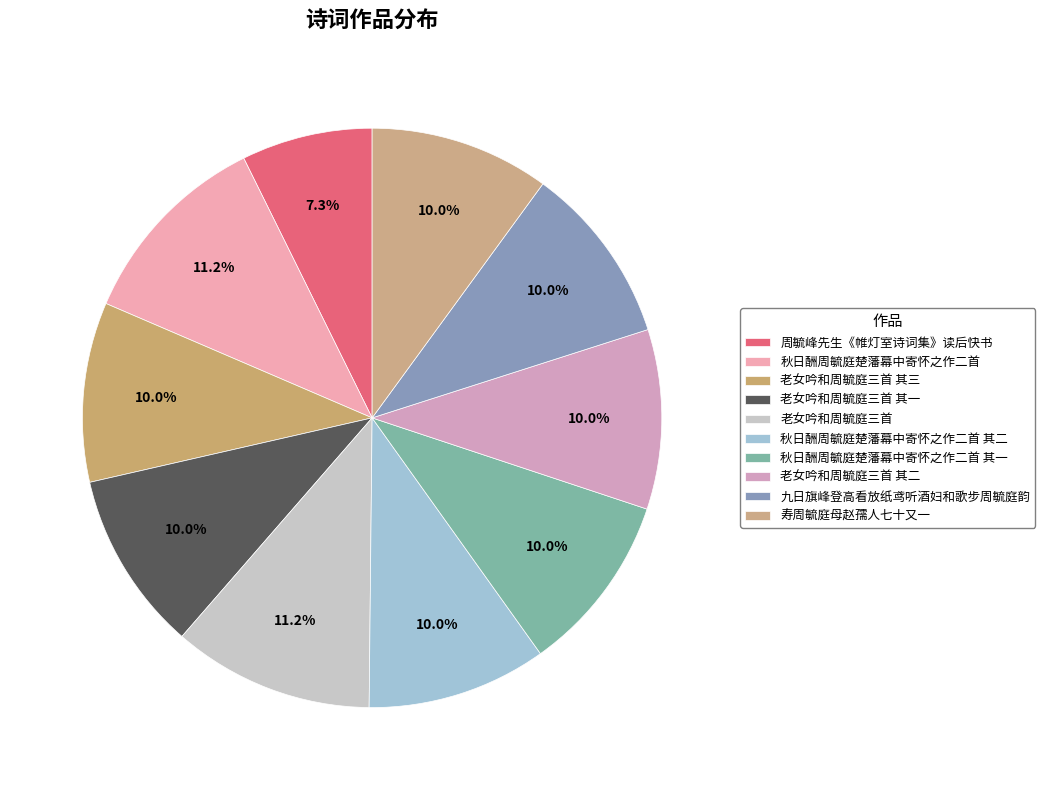

Which category has the smallest portion of the pie?

周毓峰先生《帷灯室诗词集》读后快书